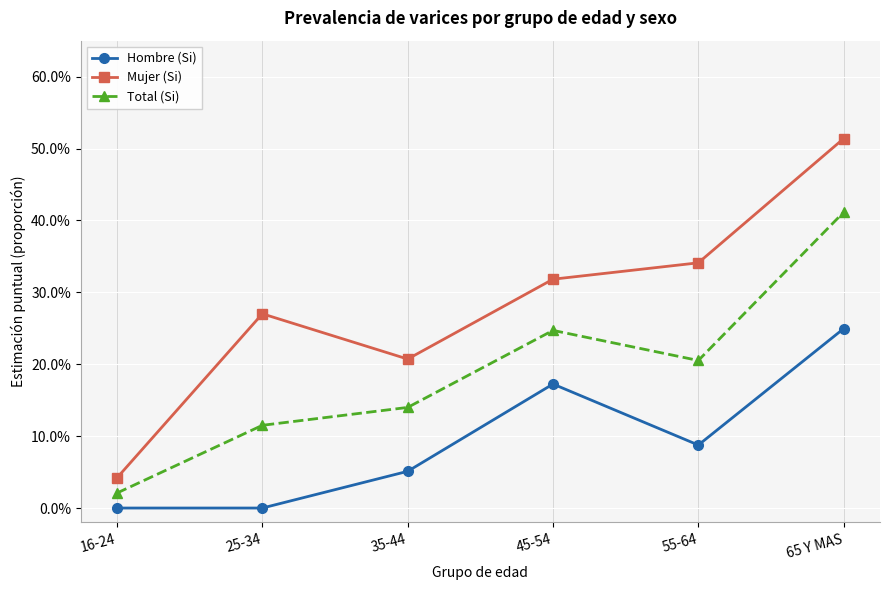

At how many categories does at least one series exceed 0?

6